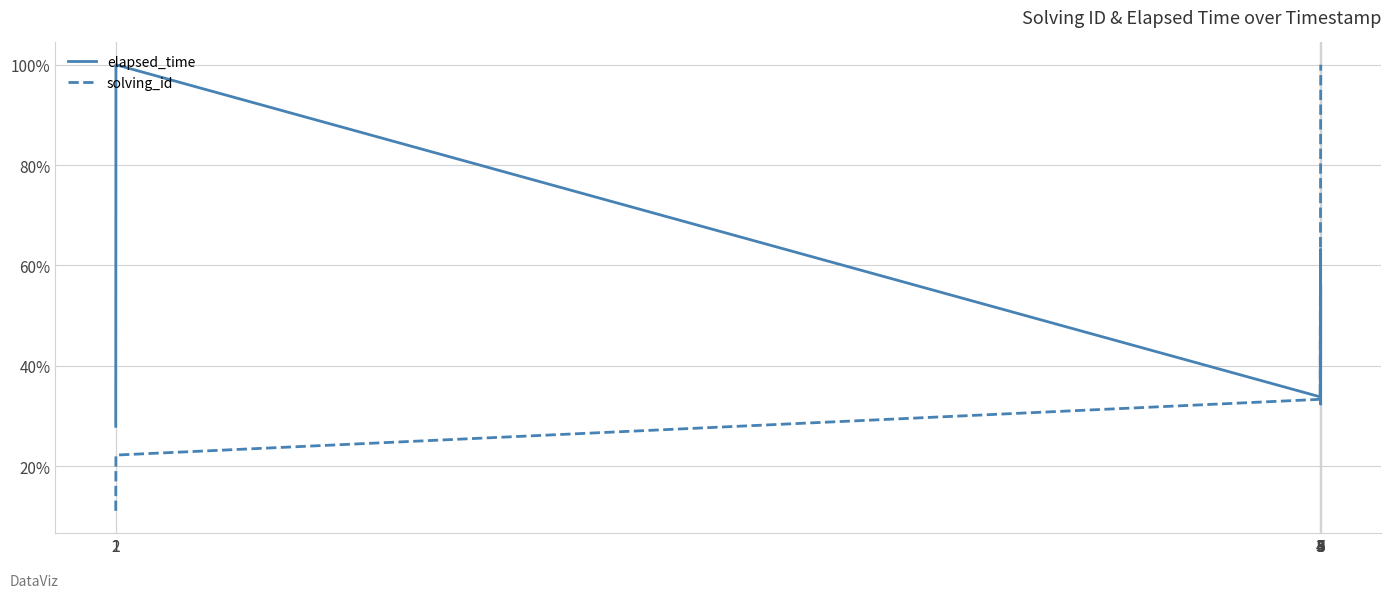

What are all the series names shown in the legend?

elapsed_time, solving_id